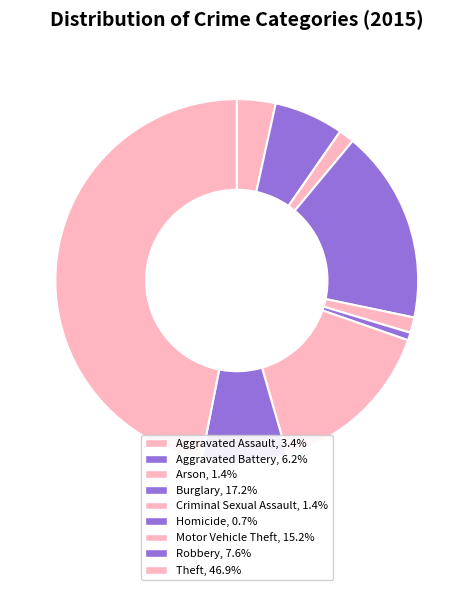

To the nearest percent, what portion does Criminal Sexual Assault represent?

1%